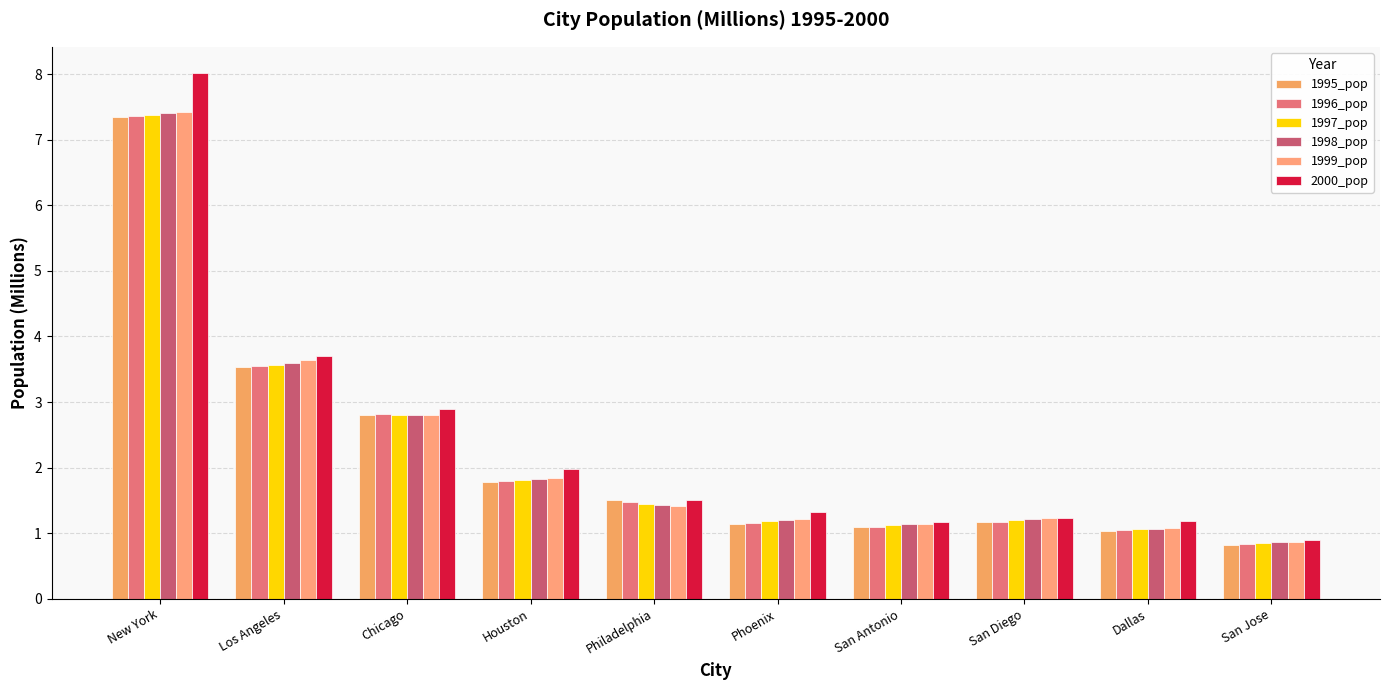

Reading left to right, extract all data points from this chart.

1995_pop: 7.3	3.5	2.8	1.8	1.5	1.1	1.1	1.2	1.0	0.8
1996_pop: 7.4	3.5	2.8	1.8	1.5	1.2	1.1	1.2	1.0	0.8
1997_pop: 7.4	3.6	2.8	1.8	1.5	1.2	1.1	1.2	1.1	0.9
1998_pop: 7.4	3.6	2.8	1.8	1.4	1.2	1.1	1.2	1.1	0.9
1999_pop: 7.4	3.6	2.8	1.8	1.4	1.2	1.1	1.2	1.1	0.9
2000_pop: 8.0	3.7	2.9	2.0	1.5	1.3	1.2	1.2	1.2	0.9